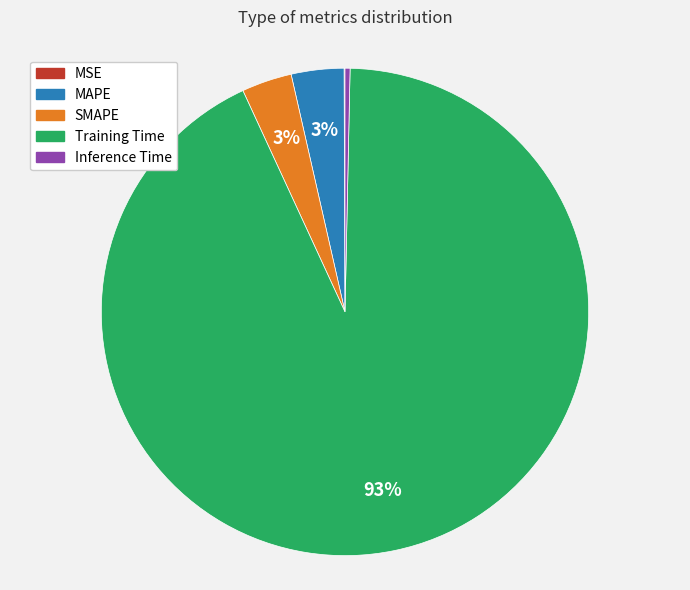

Which category has the biggest portion of the pie?

Training Time